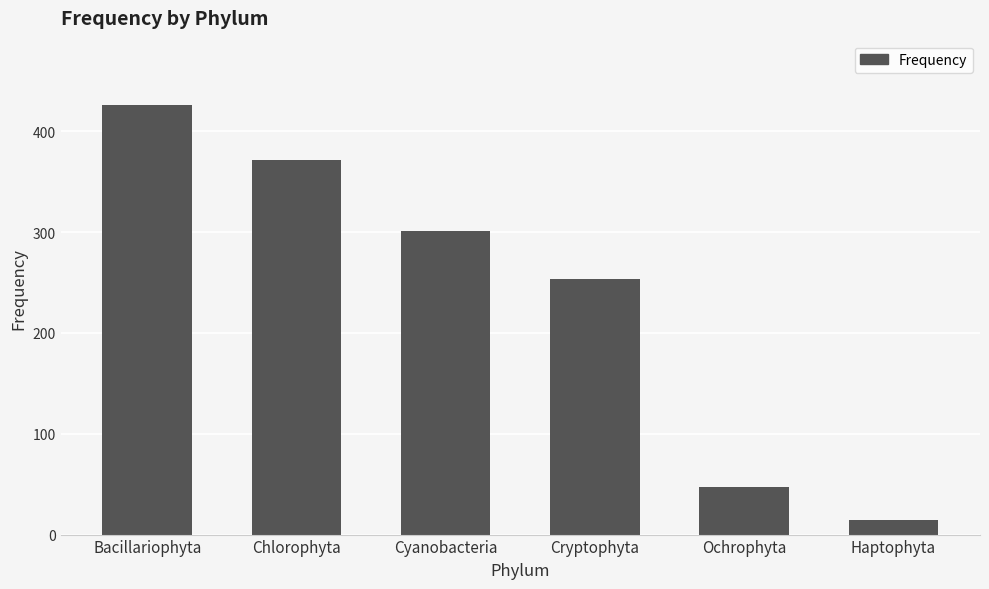

What is the greatest value displayed?

426